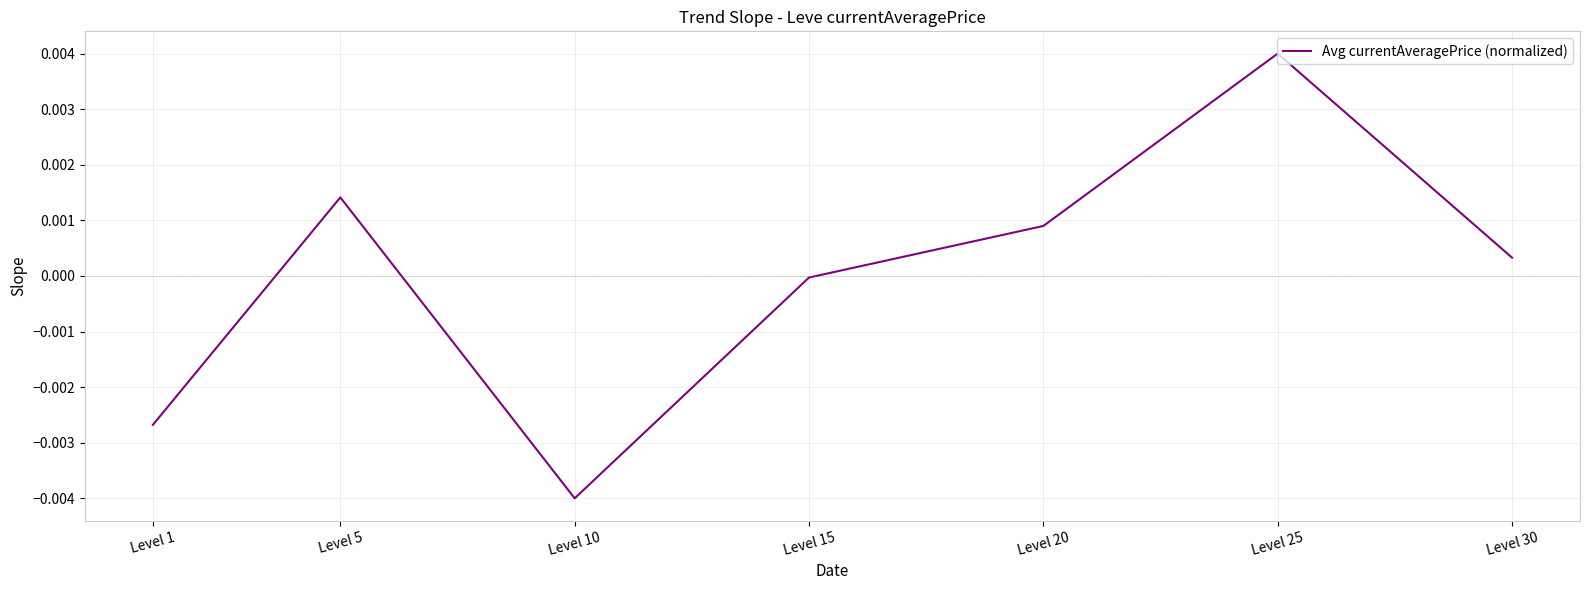

Where is the first local minimum?

Level 10